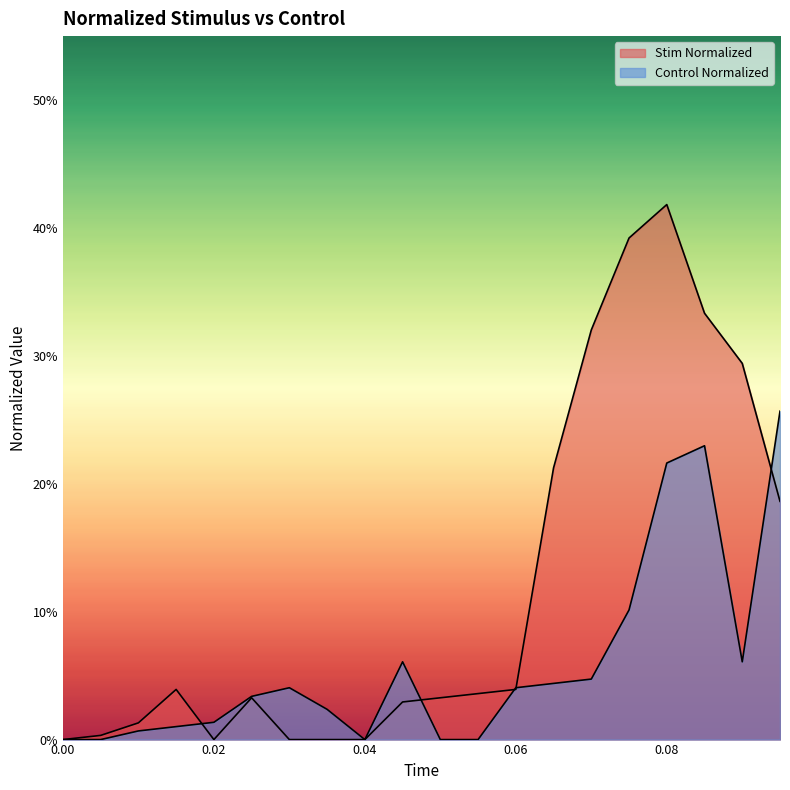

Where is the first local maximum for Stim Normalized?

0.015